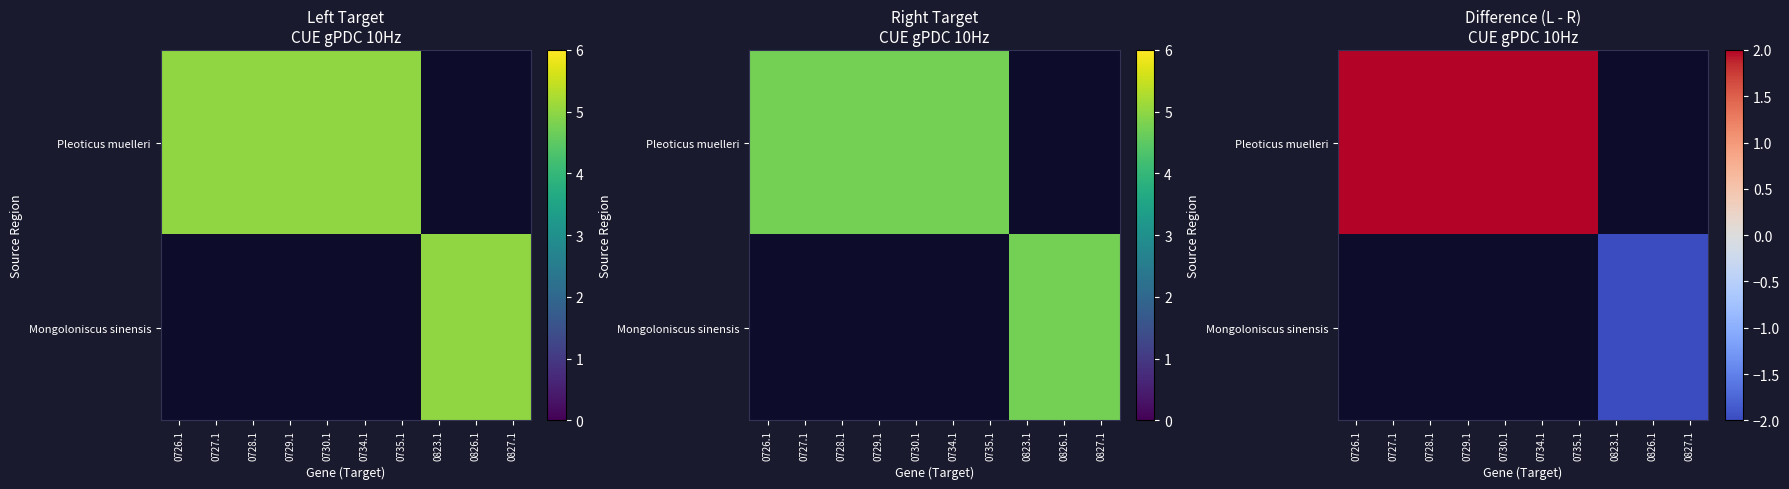

How many positive values does the Pleoticus muelleri series have?

7